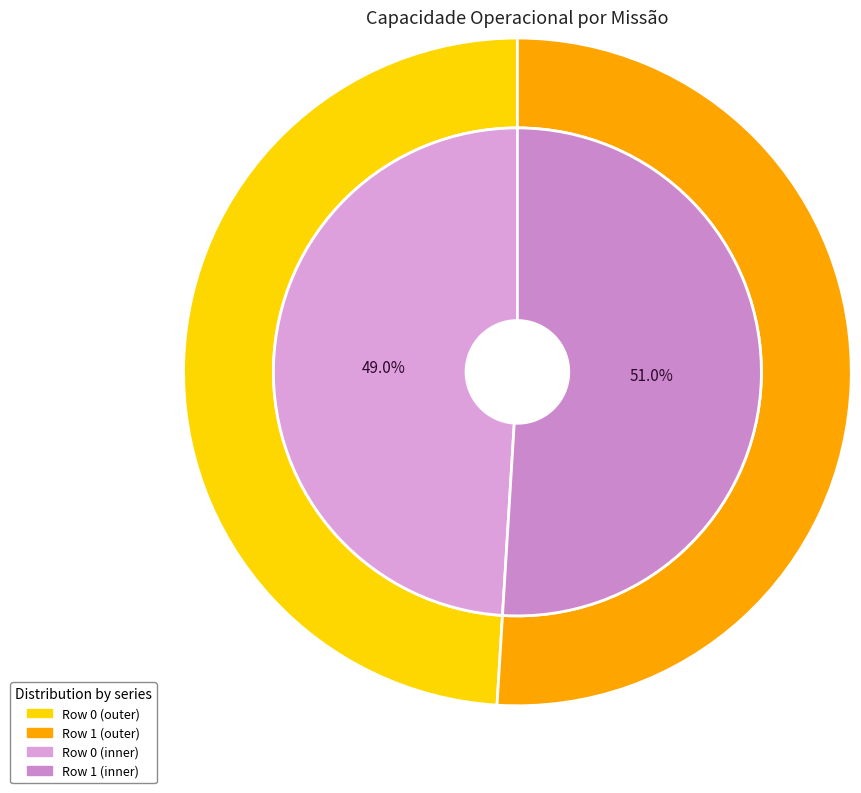

What is the ratio of the value at Row 0 to the value at Row 1?

1.0